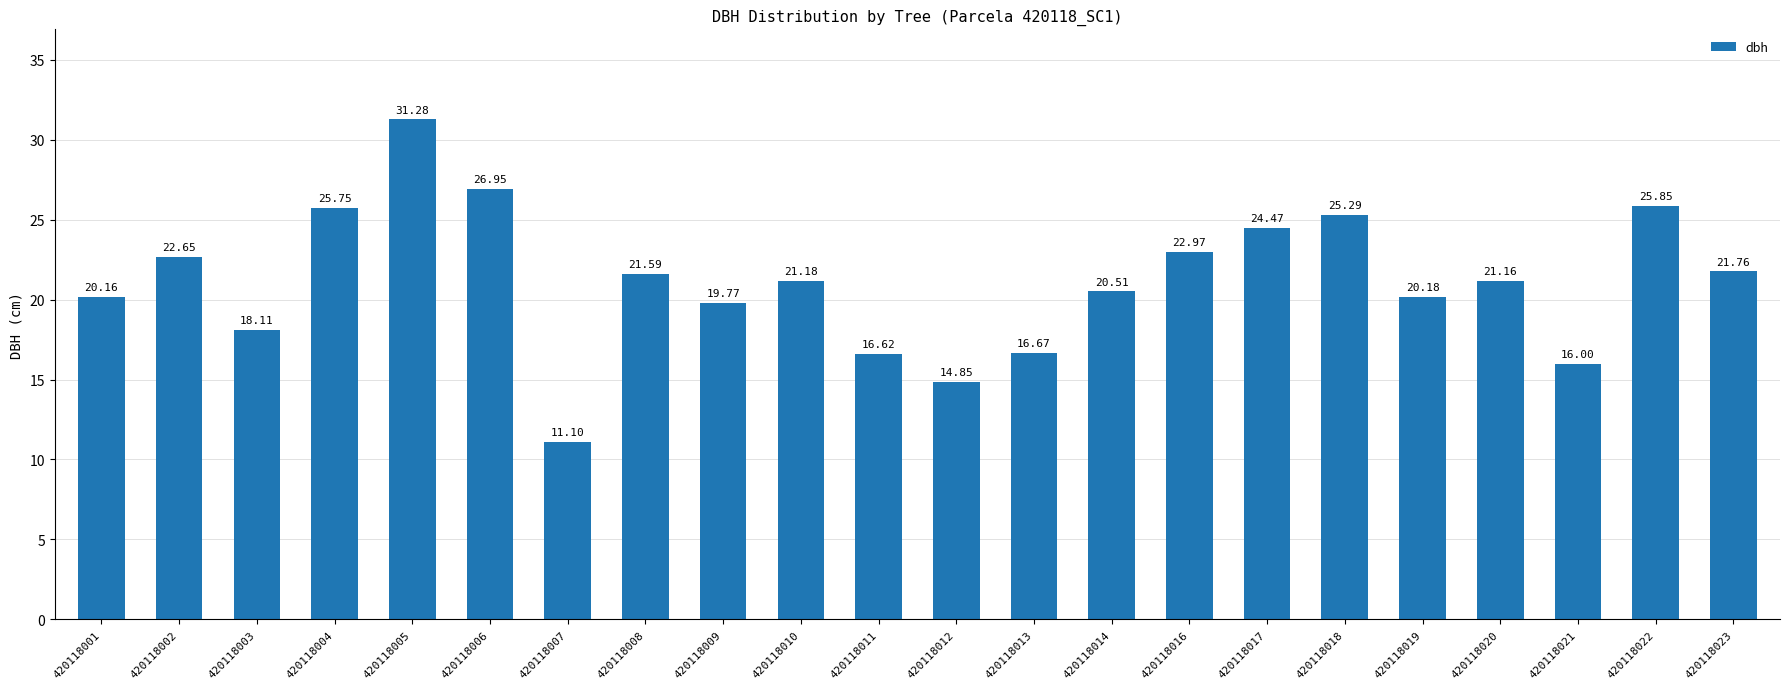

Are the bars grouped side by side (vs. stacked)?

No